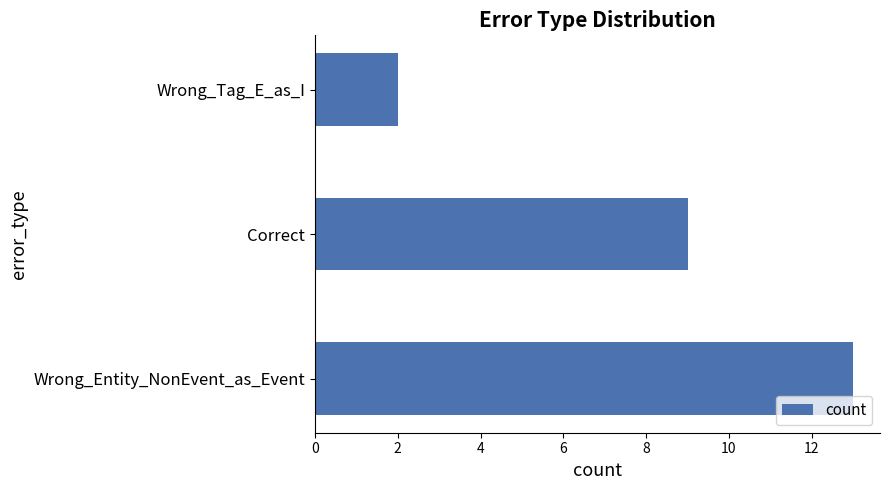

The value at Wrong_Tag_E_as_I is 1. True or false?

False